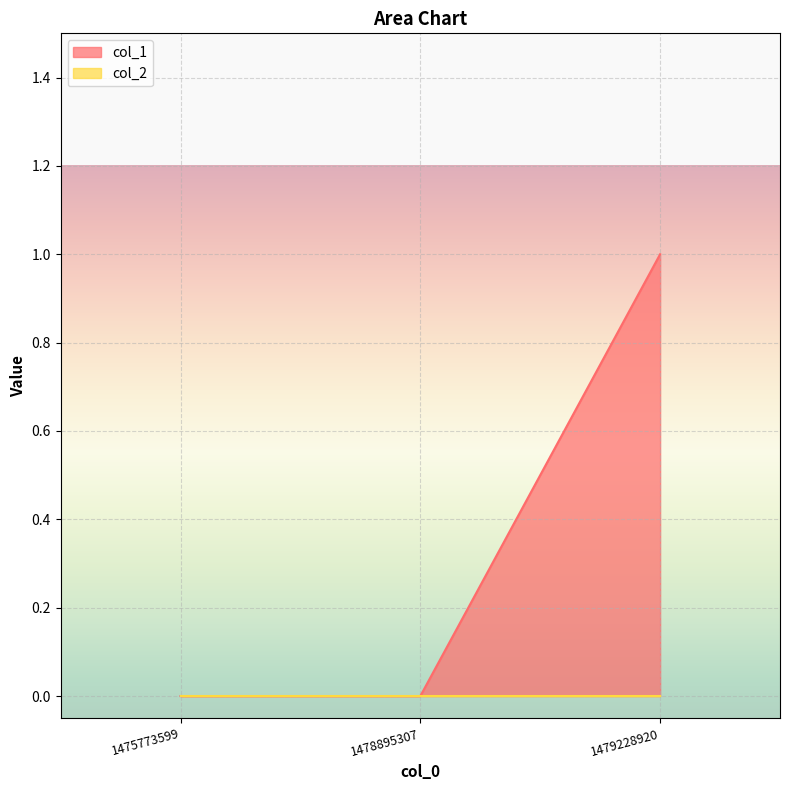

The value at 1475773599 is 0. True or false?

False